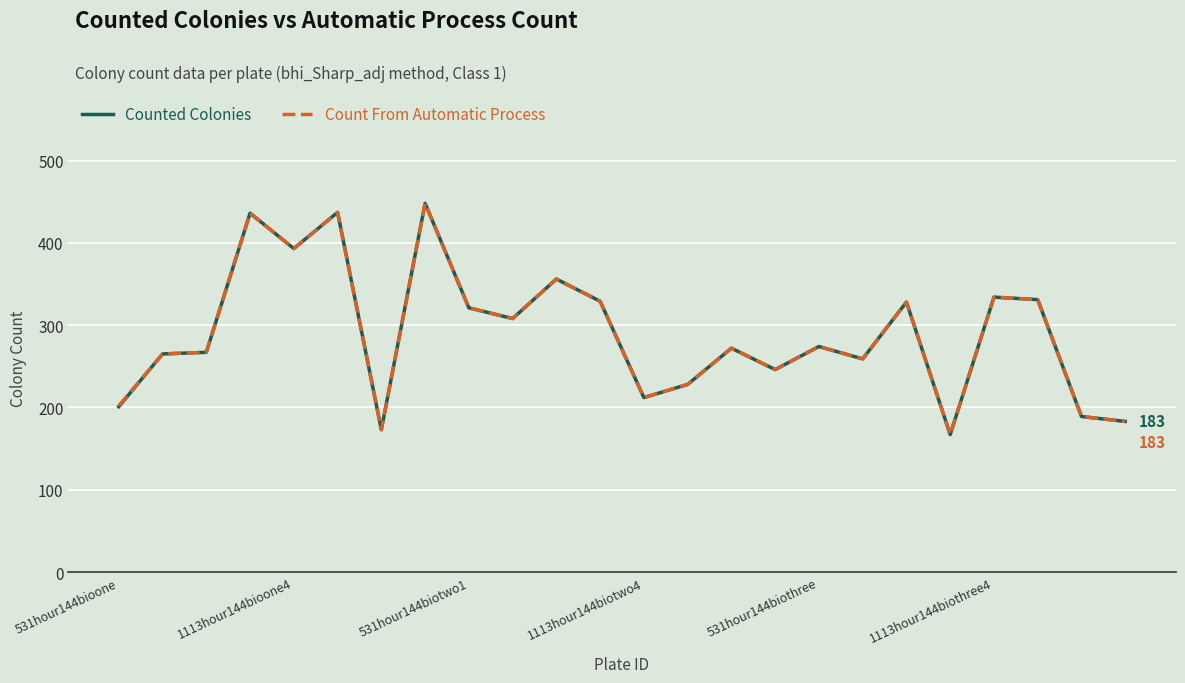

How many lines are shown in the chart?

2